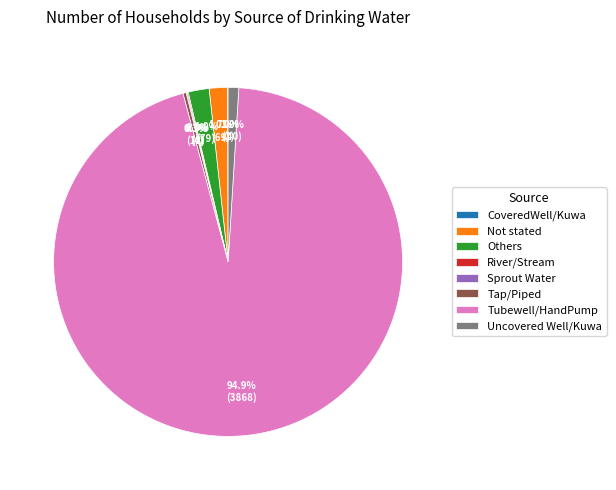

Which category has the biggest portion of the pie?

Tubewell/HandPump